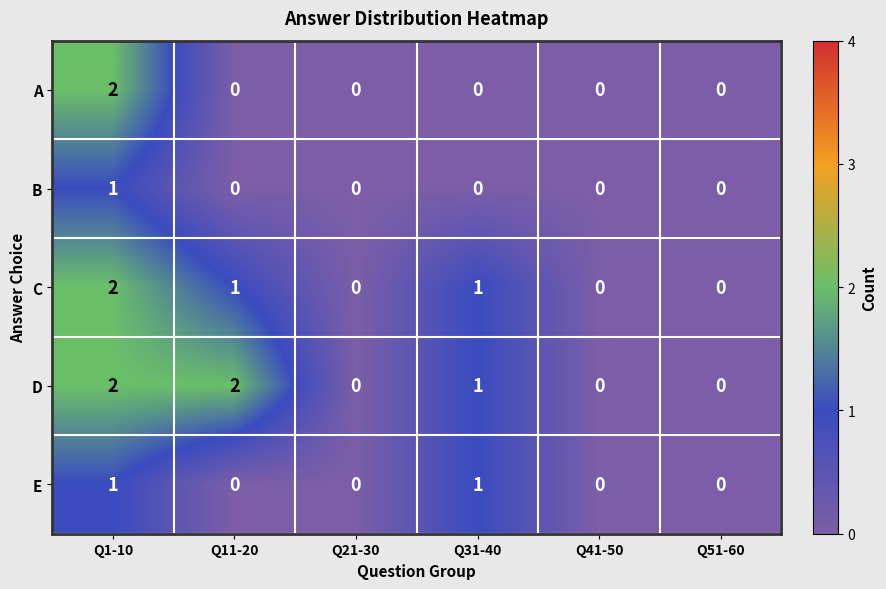

What is the sum of all D values?

5